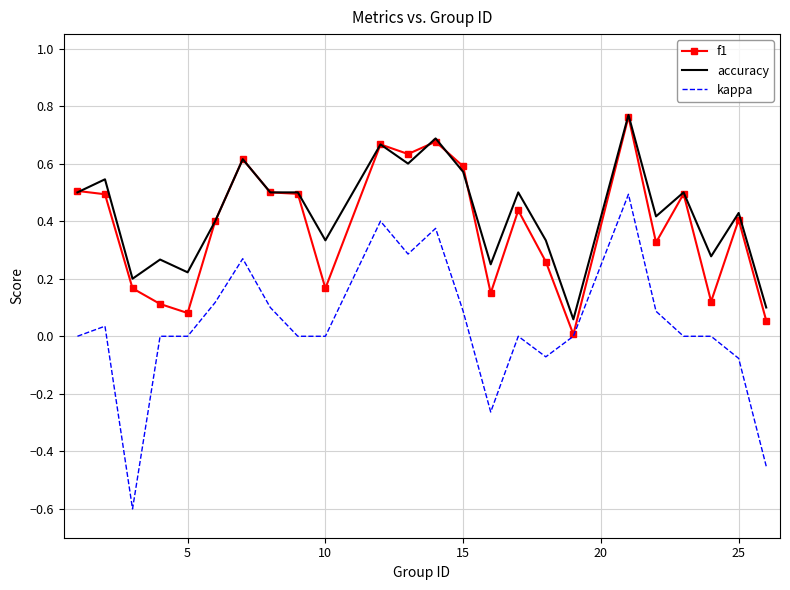

What are all the series names shown in the legend?

f1, accuracy, kappa